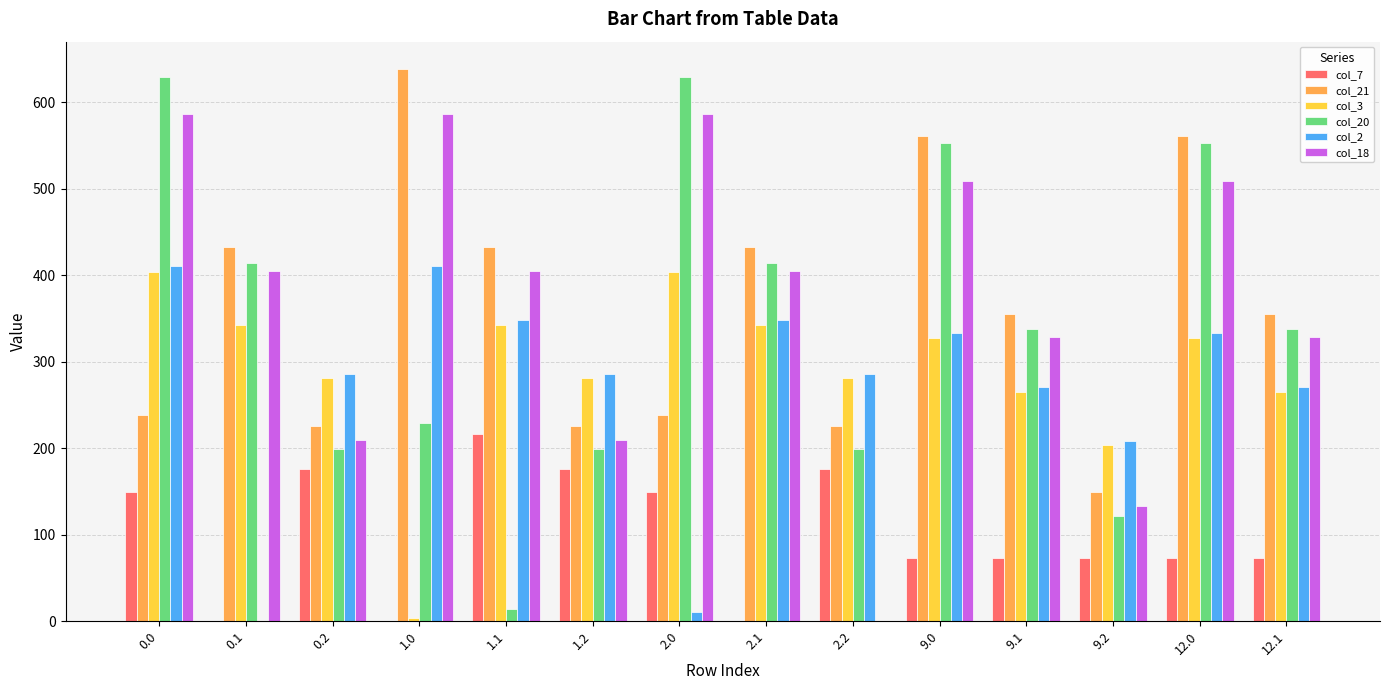

What is the total value across all series at 9.2?

890.2